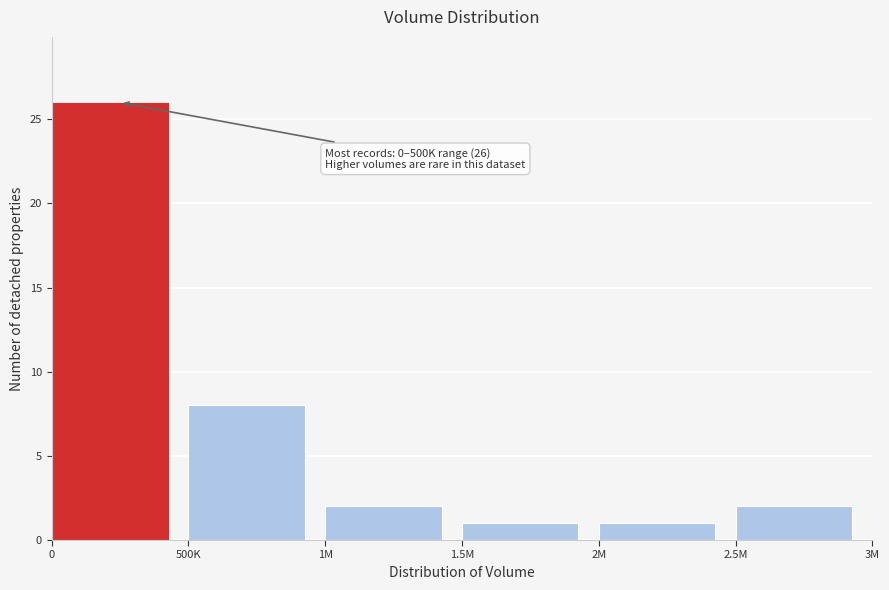

Reading left to right, list all the values displayed in this chart.

0=26	500K=8	1M=2	1.5M=1	2M=1	2.5M=2